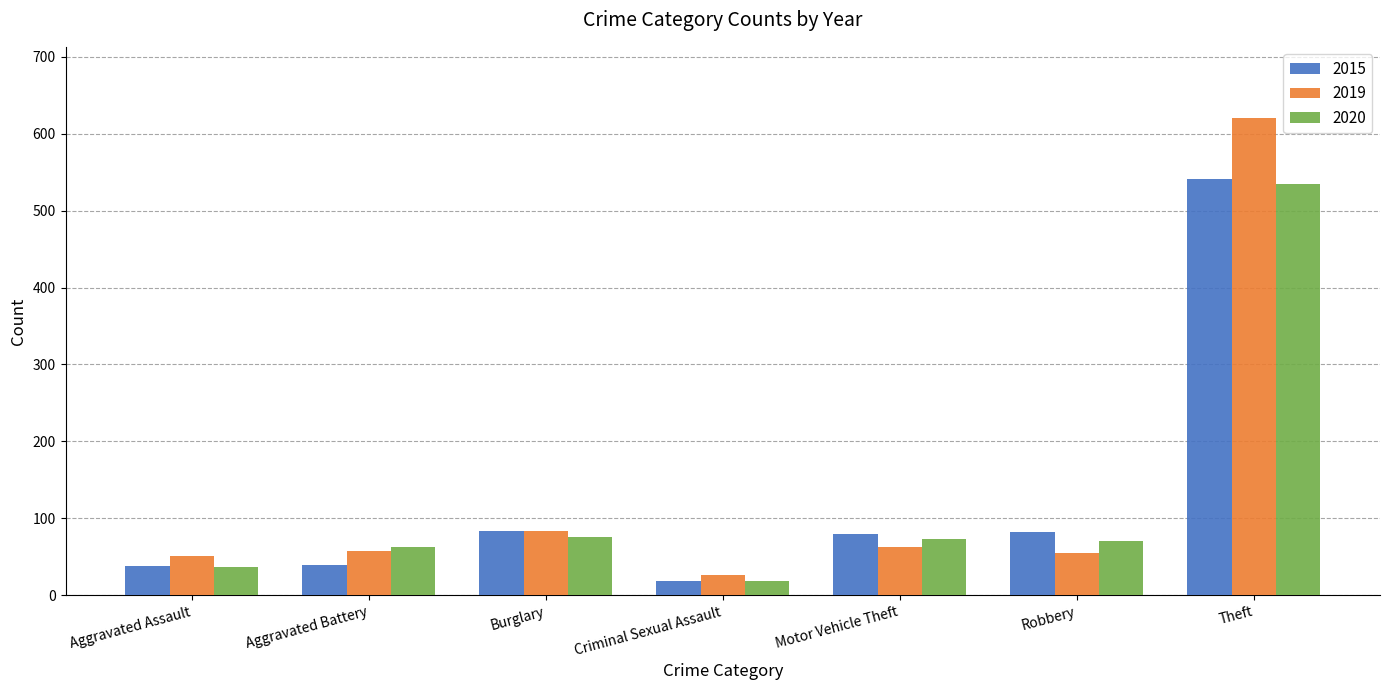

What is the difference between the maximum and minimum values in the 2015 series?

522